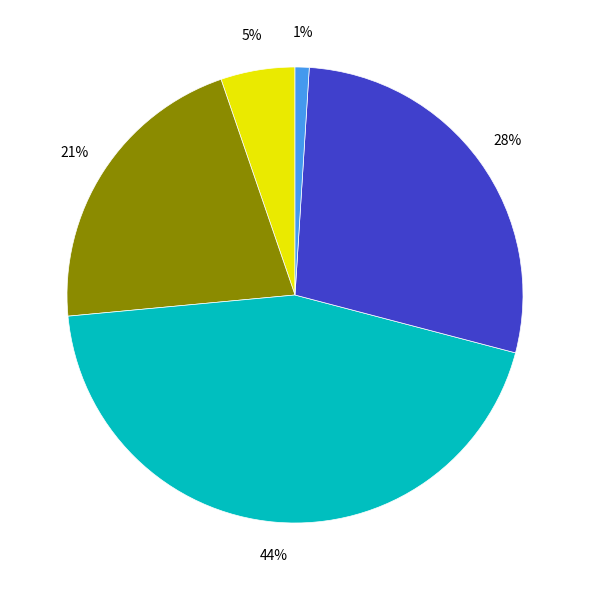

To the nearest percent, what is the average slice percentage?

20%